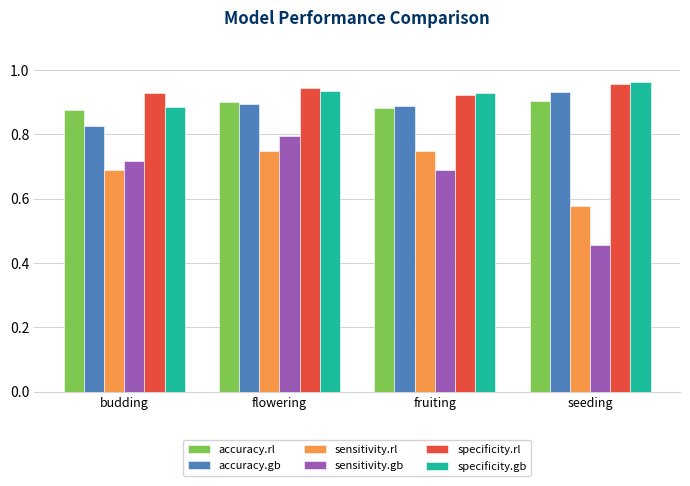

How many bars are there in each group?

6